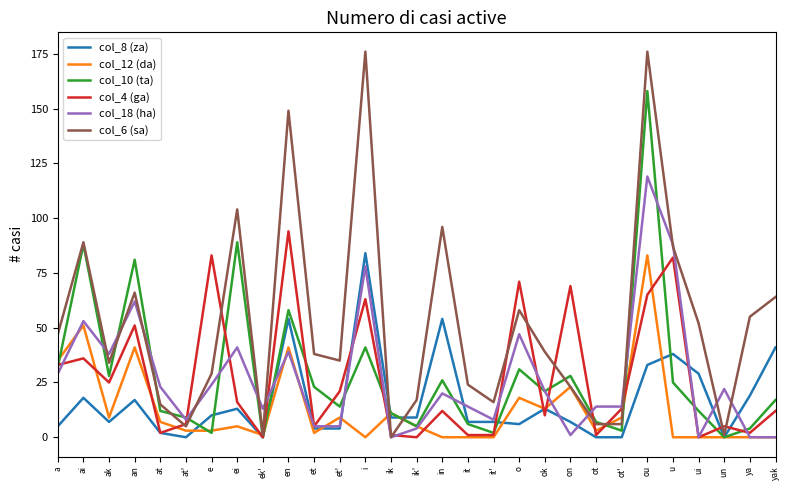

True or false: col_12 (da) and col_8 (za) intersect in this chart.

True